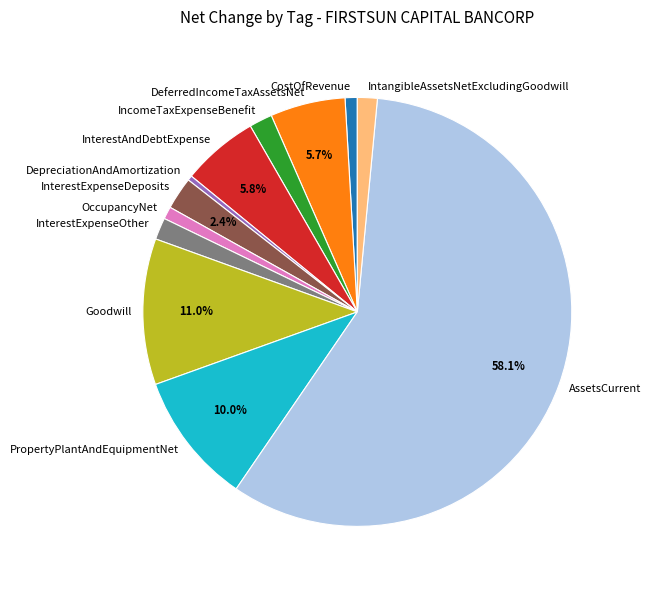

To the nearest percent, what is the combined percentage of CostOfRevenue and Goodwill?

12%